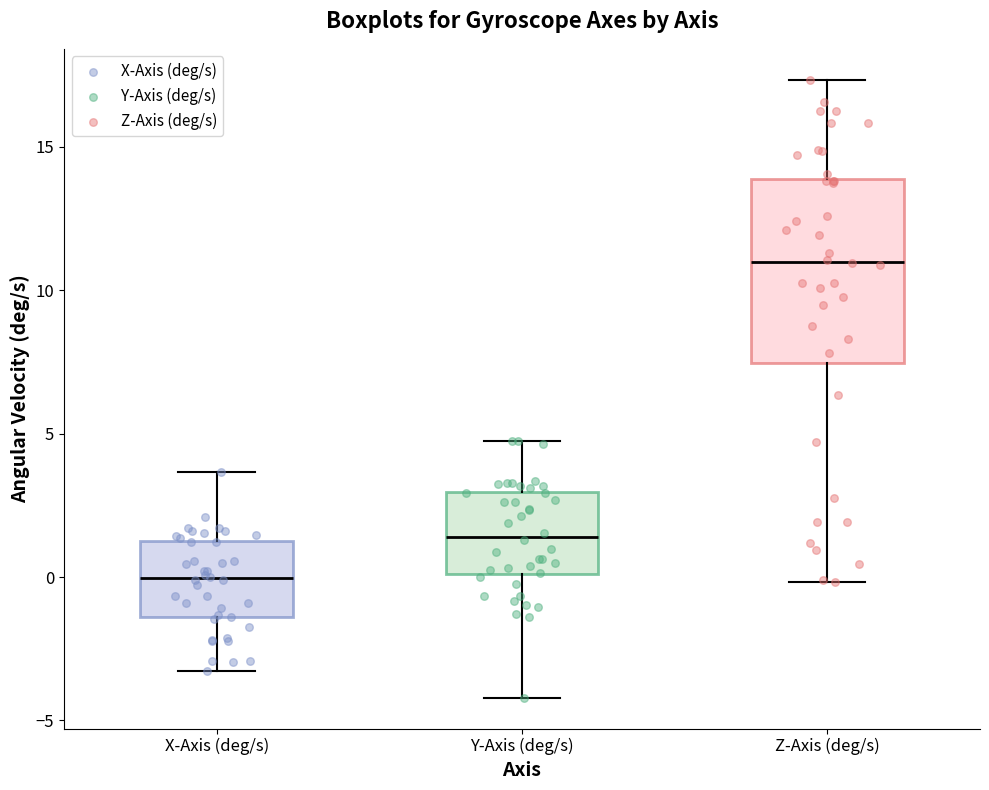

Which box has the highest median line?

Z-Axis (deg/s)